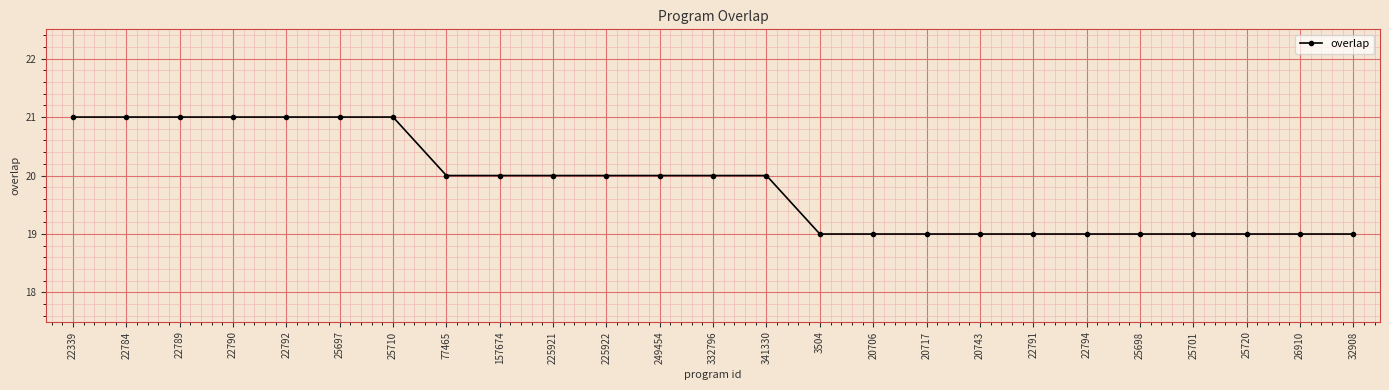

True or false: the data shows 11 at 22791.

False